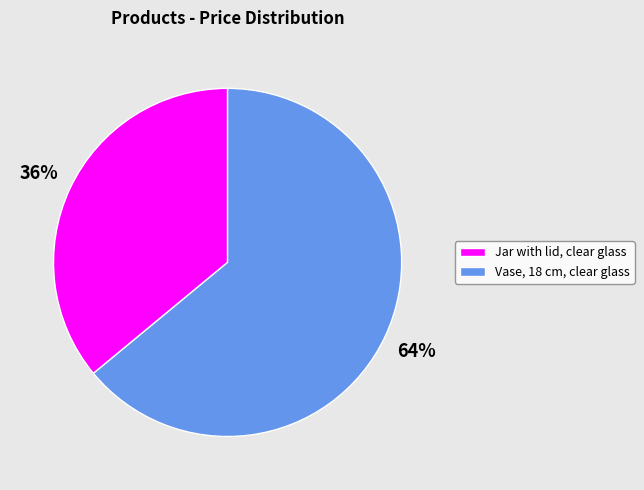

Combined, do Vase, 18 cm, clear glass and Jar with lid, clear glass account for over 50%?

Yes